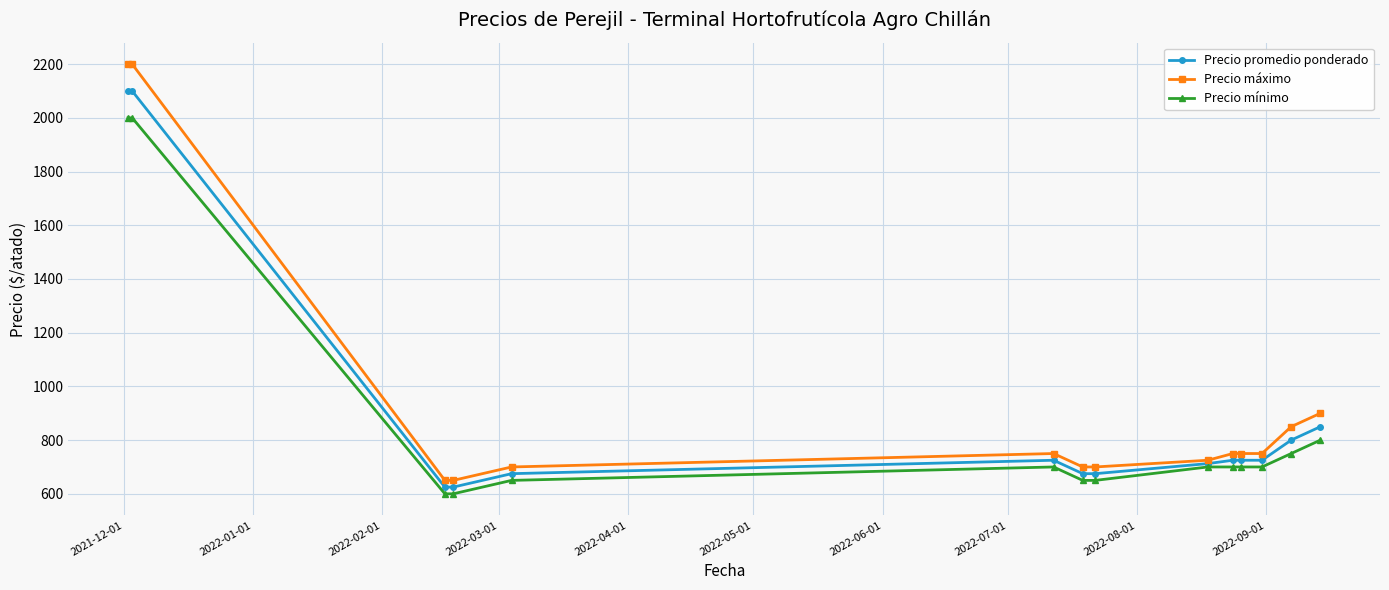

What is the value of the Precio mínimo point at the 10th from the left?

700.0